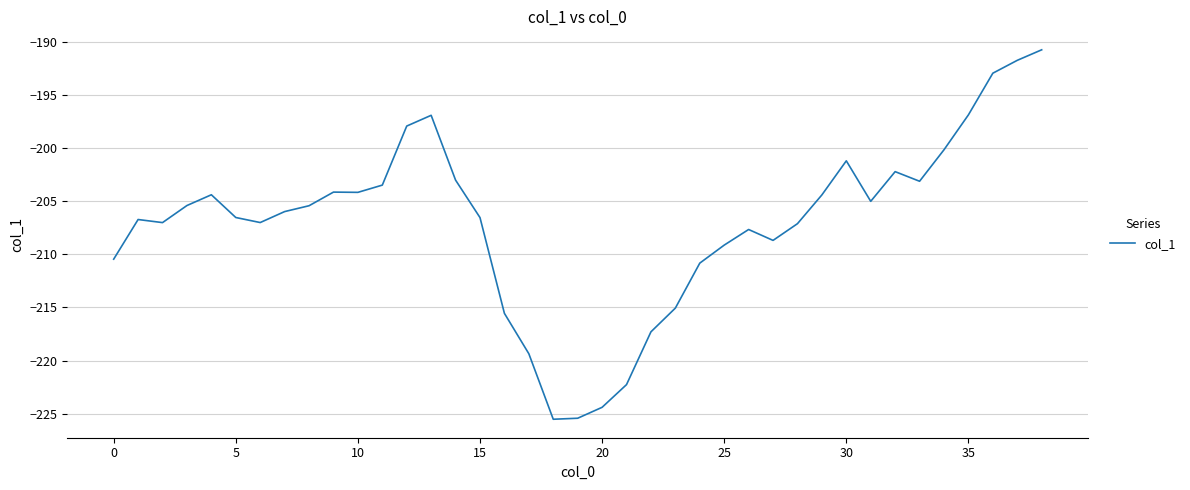

What is the smallest value displayed?

-225.5